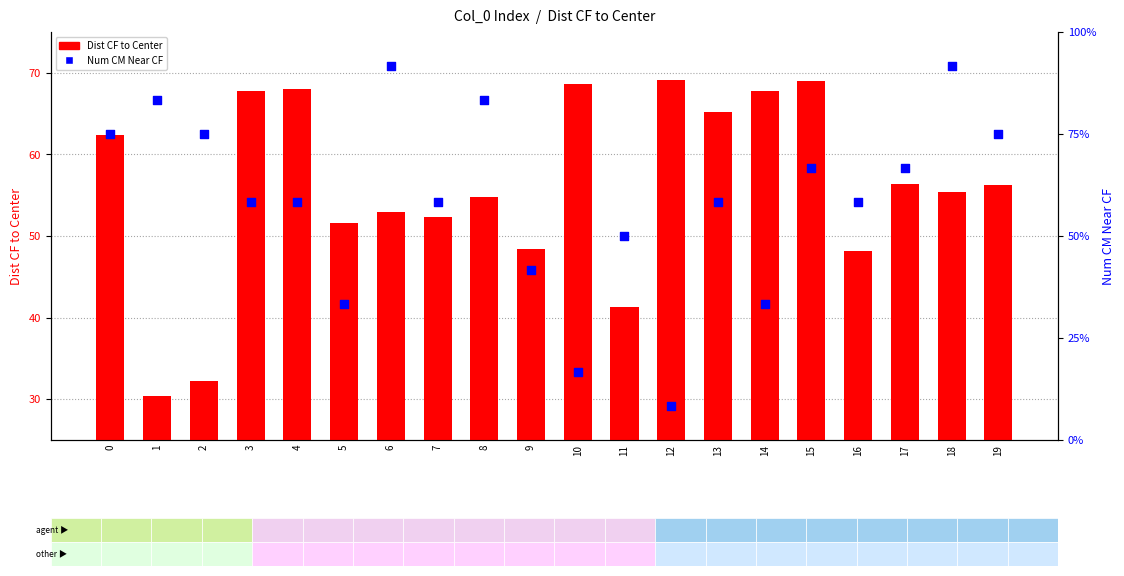

Which series has the largest total across all categories?

Dist CF to Center